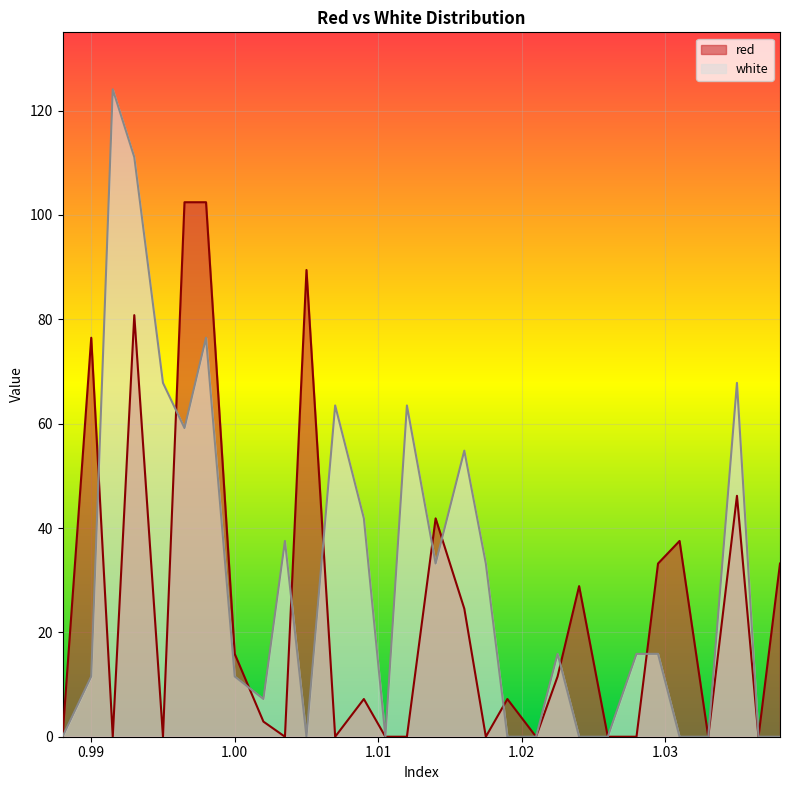

How many values in the red series exceed 7?

16